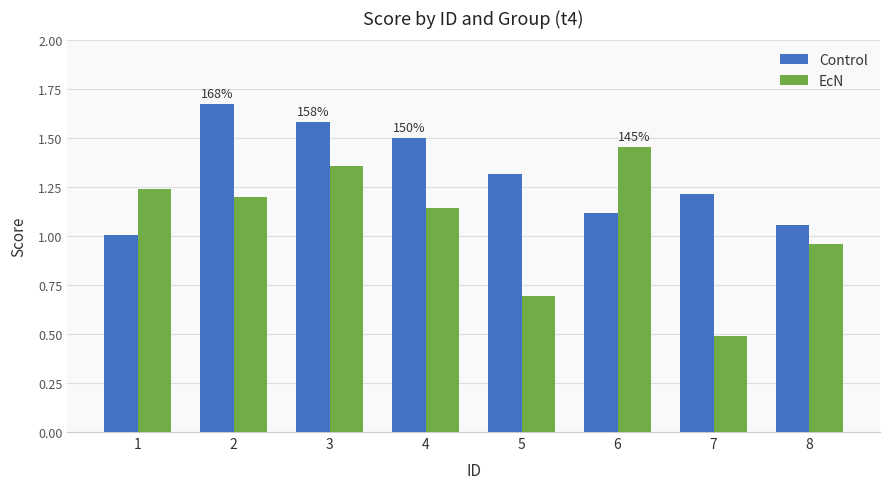

Is it true that EcN equals 1.5 at 6?

True